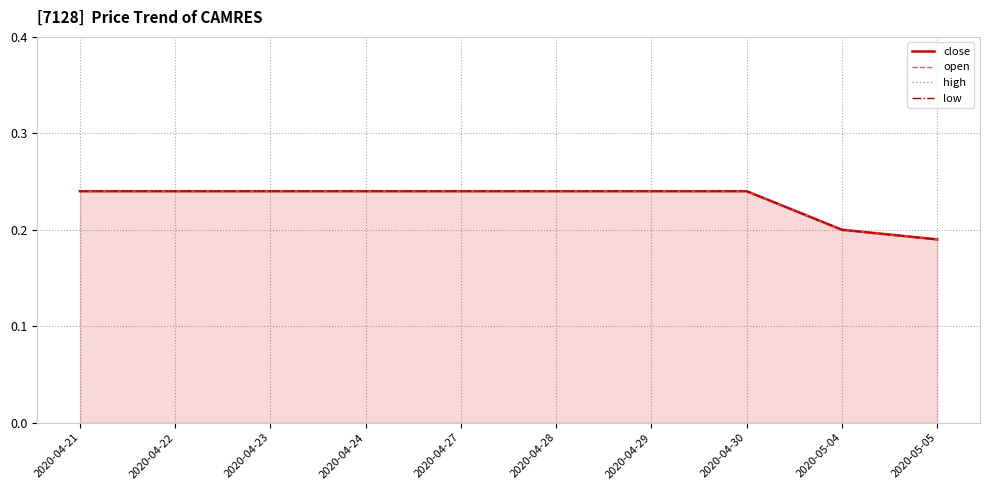

What is the label of the 3rd point from the left?

2020-04-23